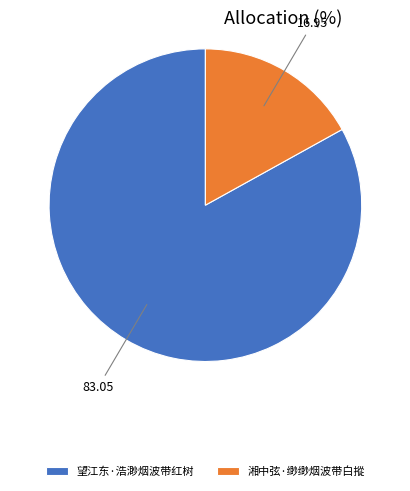

Do 湘中弦·缈缈烟波带白摐 and 望江东·浩渺烟波带红树 together represent more than half of the pie?

Yes